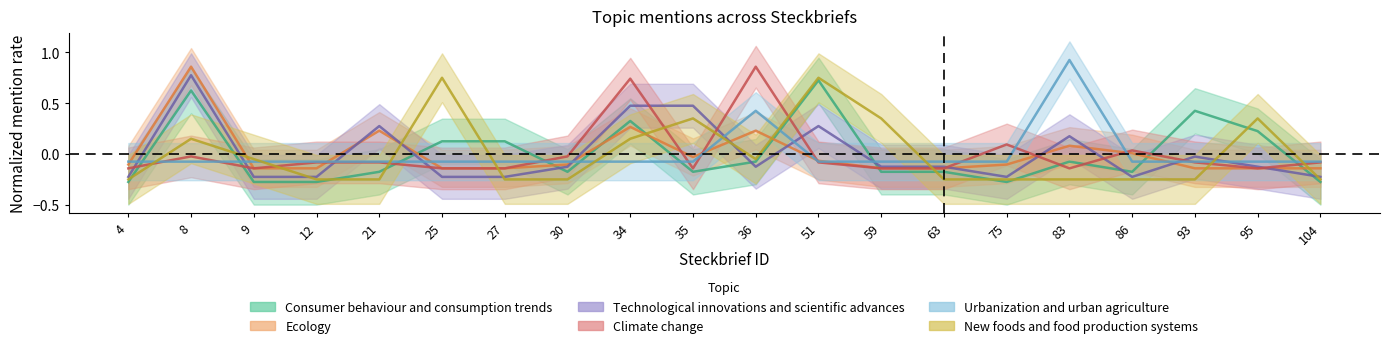

How many values in the Climate change series exceed 0?

4